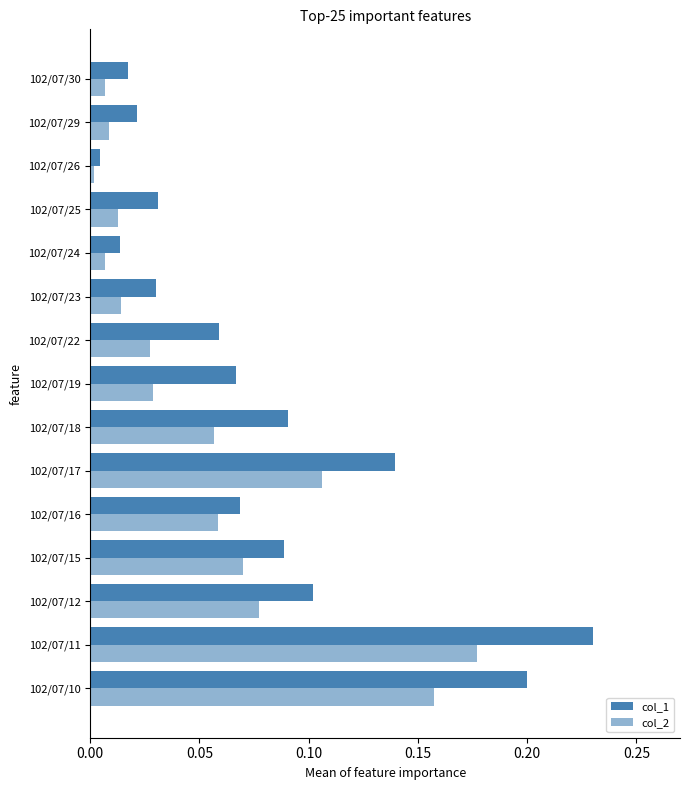

How many series are shown in this chart?

2